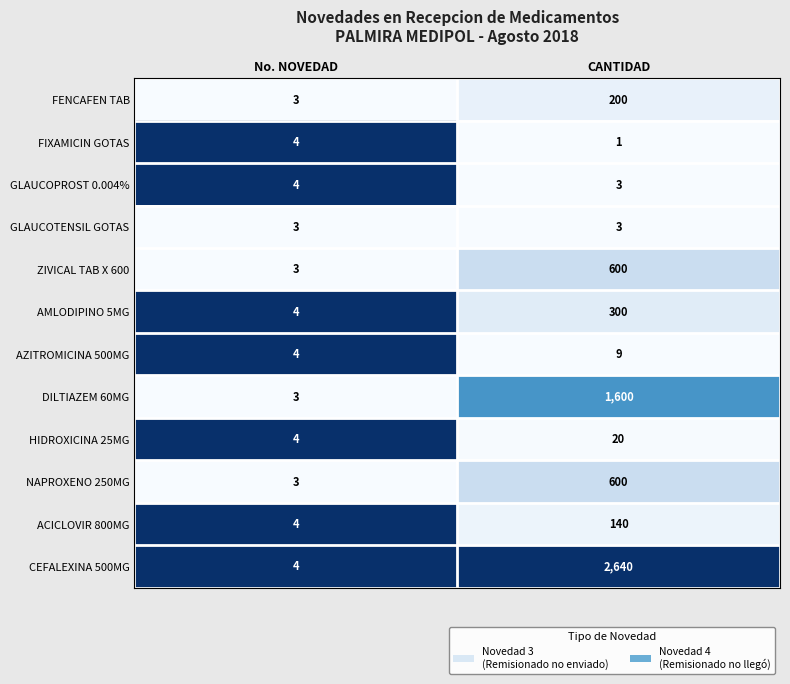

Rank the categories by FIXAMICIN GOTAS value from lowest to highest.

CANTIDAD, No. NOVEDAD